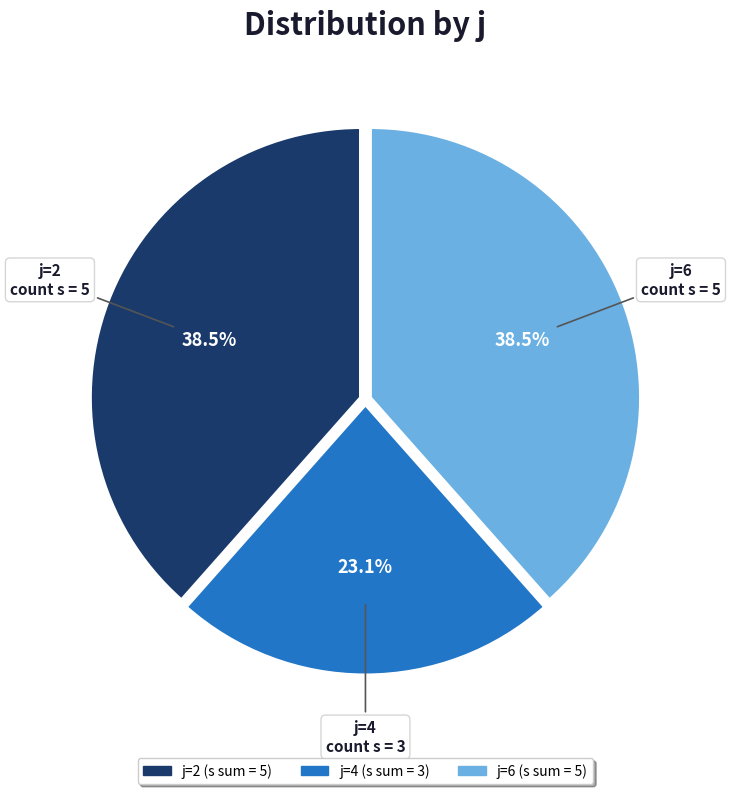

How many segments does this pie chart have?

3